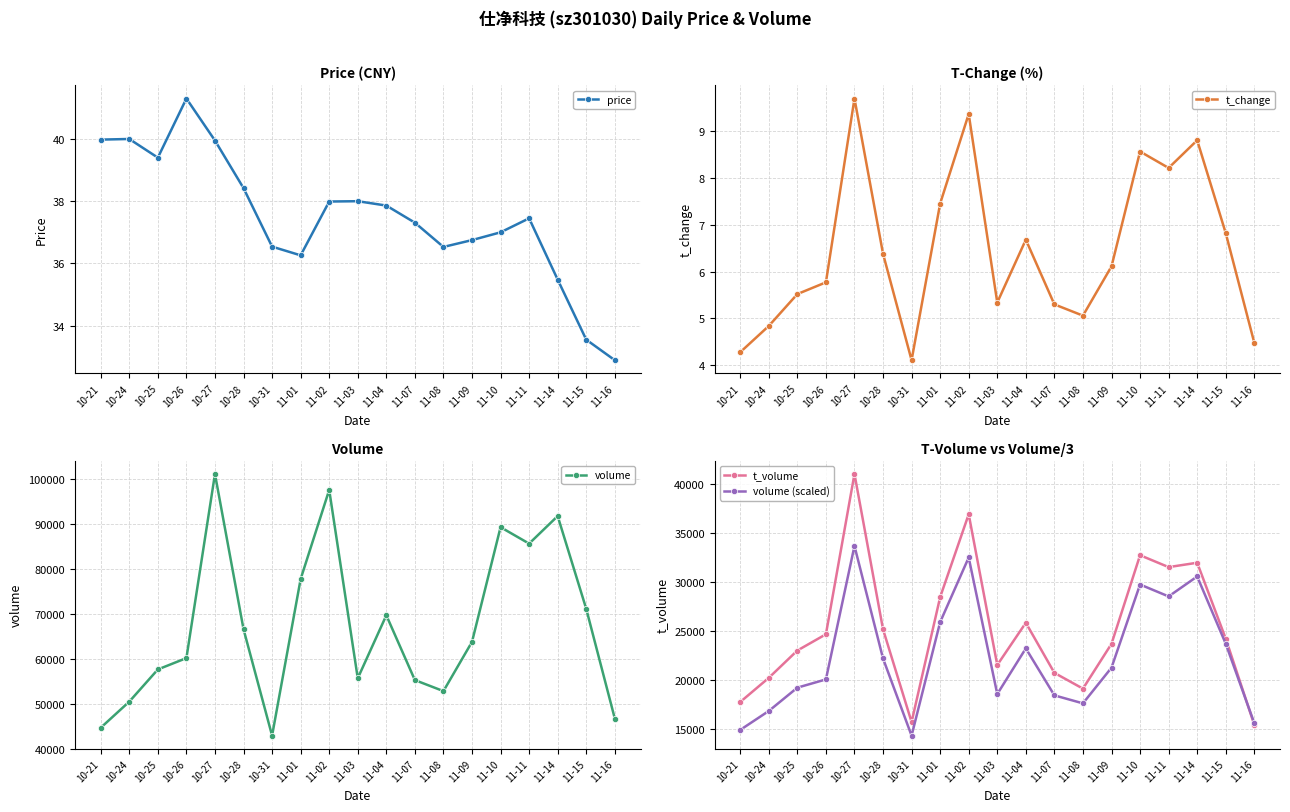

True or false: t_volume has more than 1 interior local peaks.

True